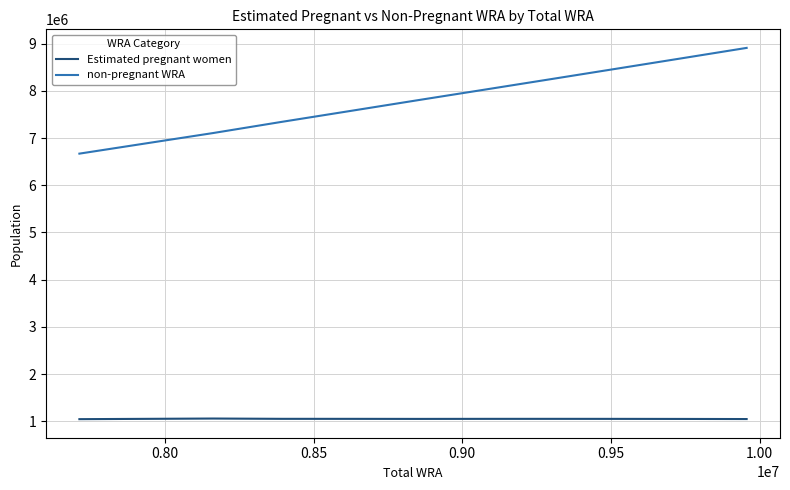

What is the minimum value for Estimated pregnant women?

1043259.1